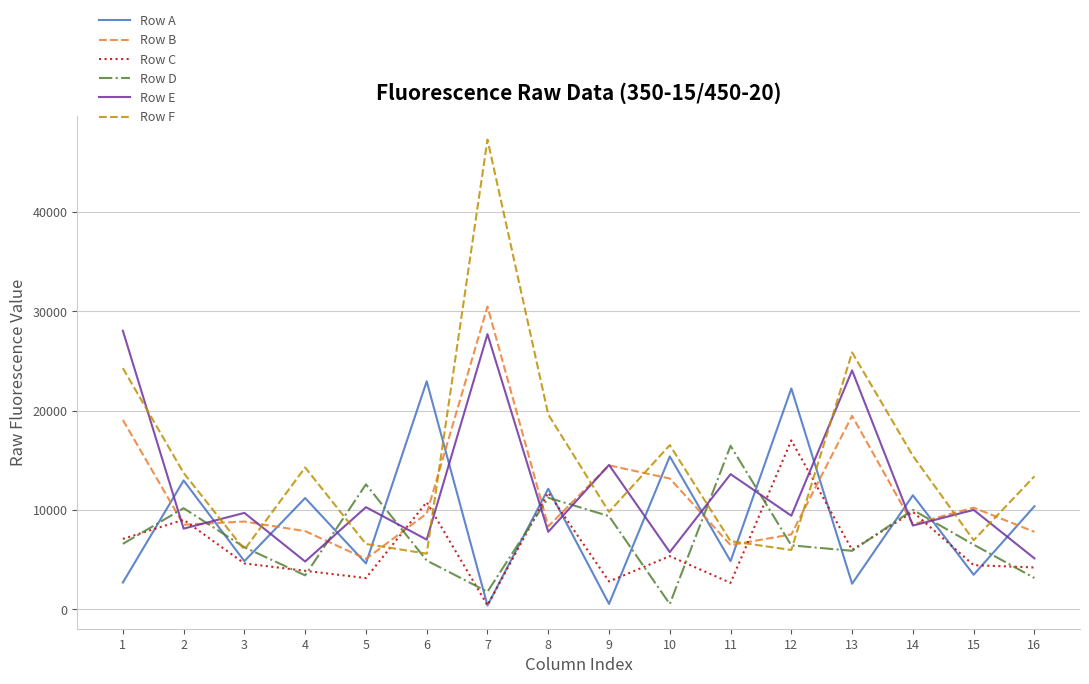

Which category has the highest value across all series?

7